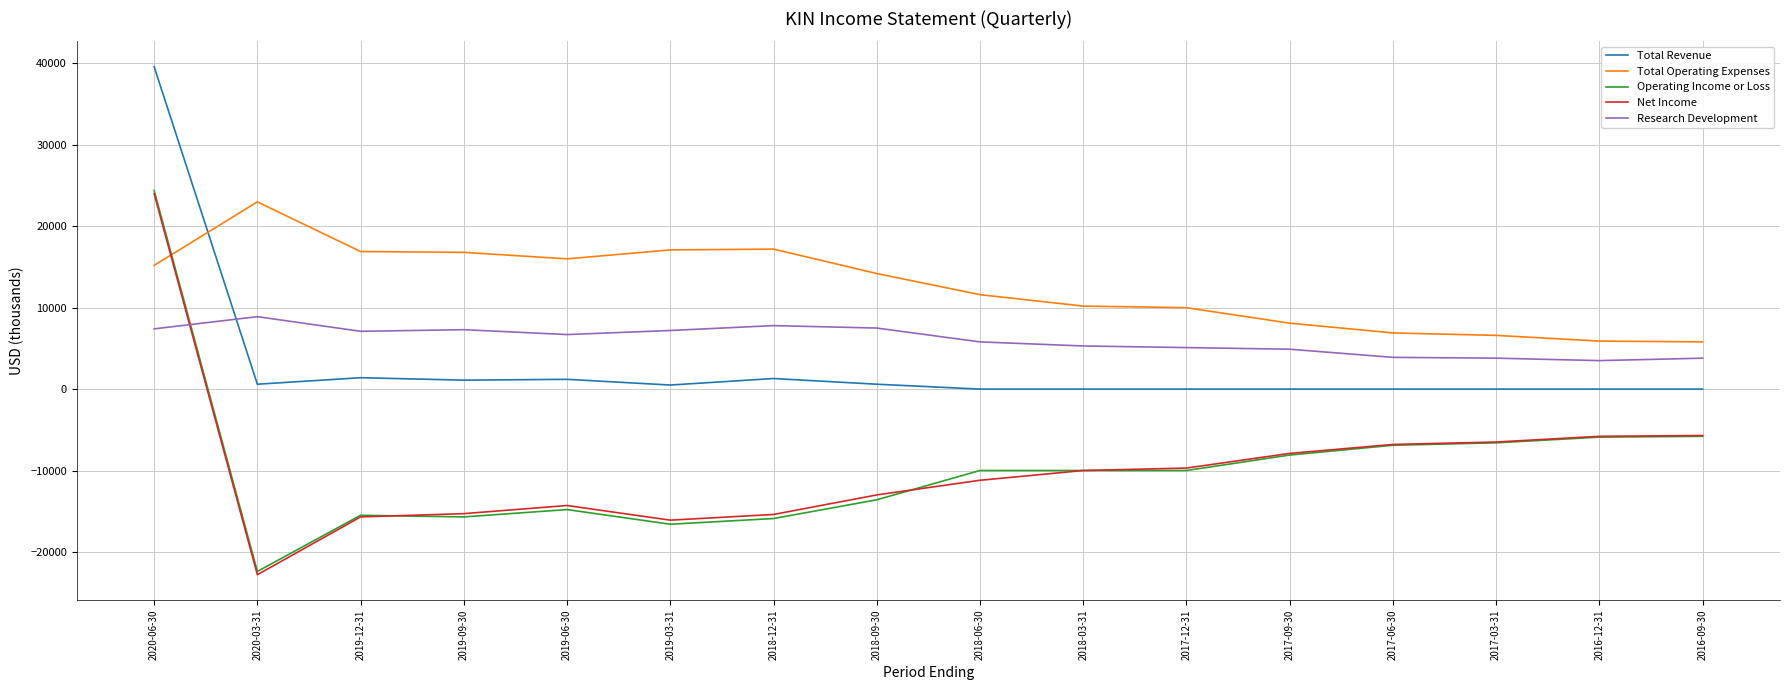

At which category is the sum across all series the highest?

2020-06-30